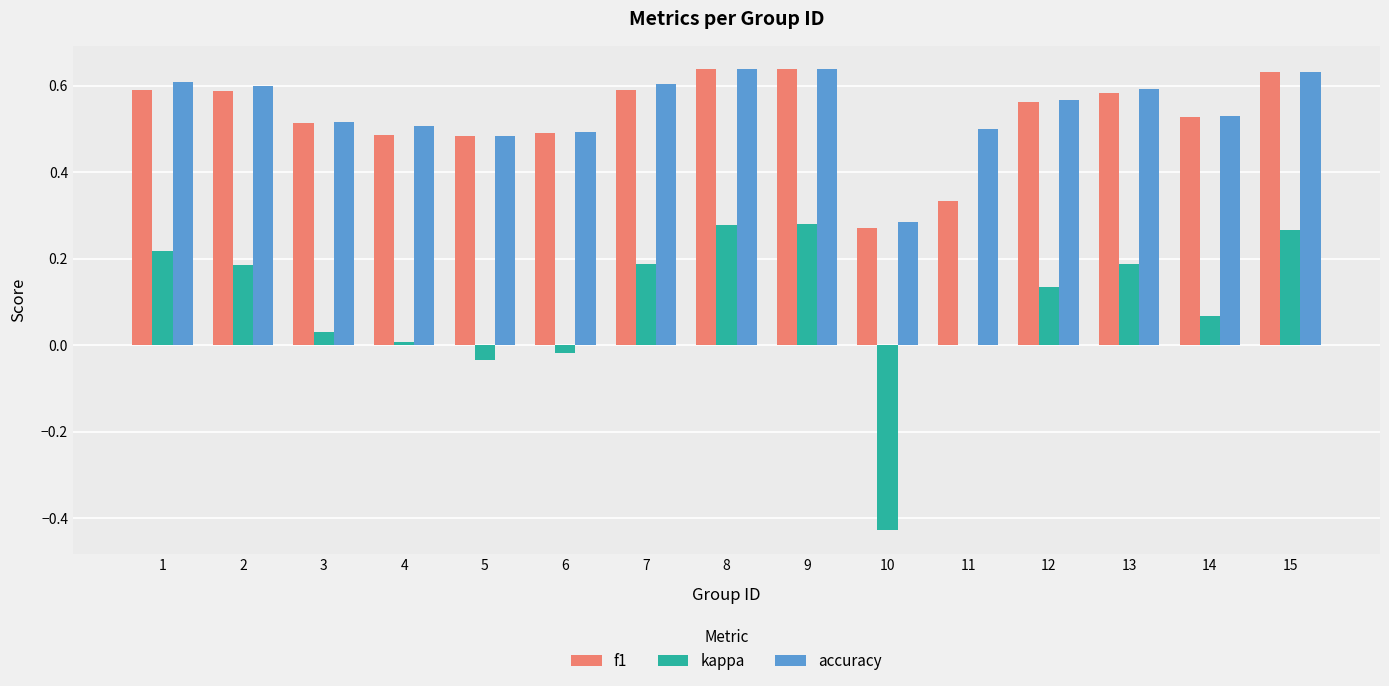

At which label is accuracy closest to 0?

10